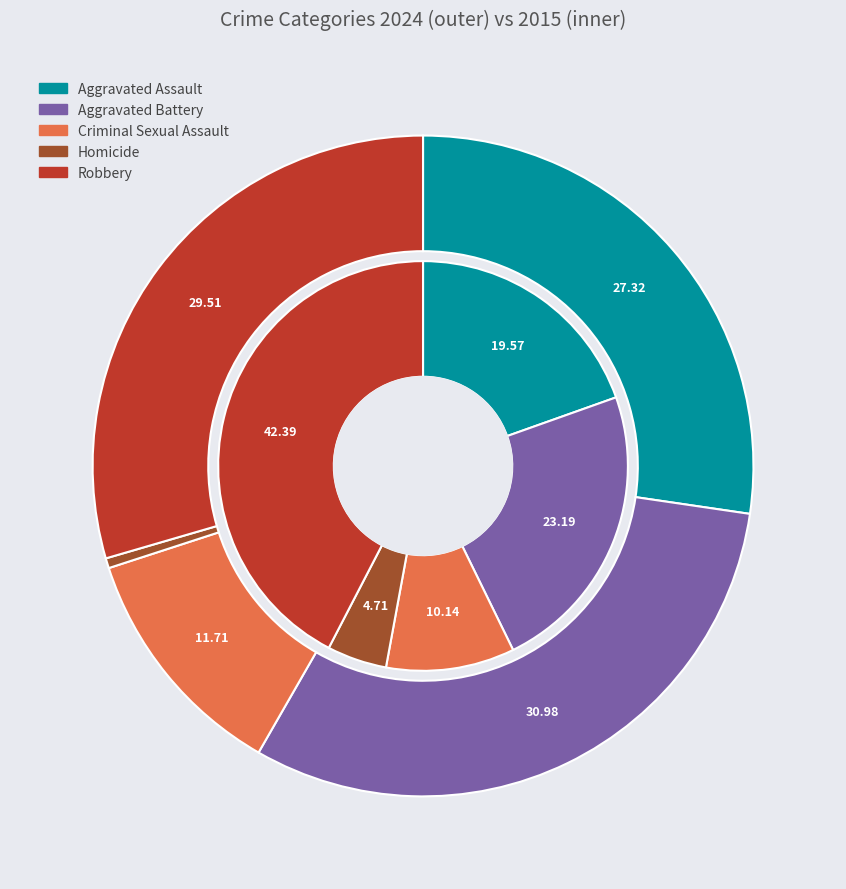

Does 4 account for over 50% of the chart?

No